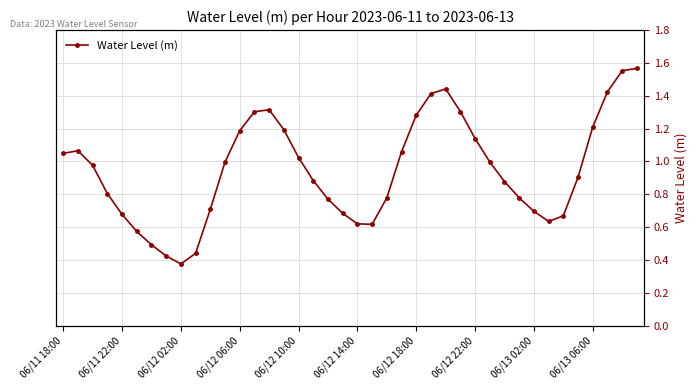

How many categories are shown in the chart?

40